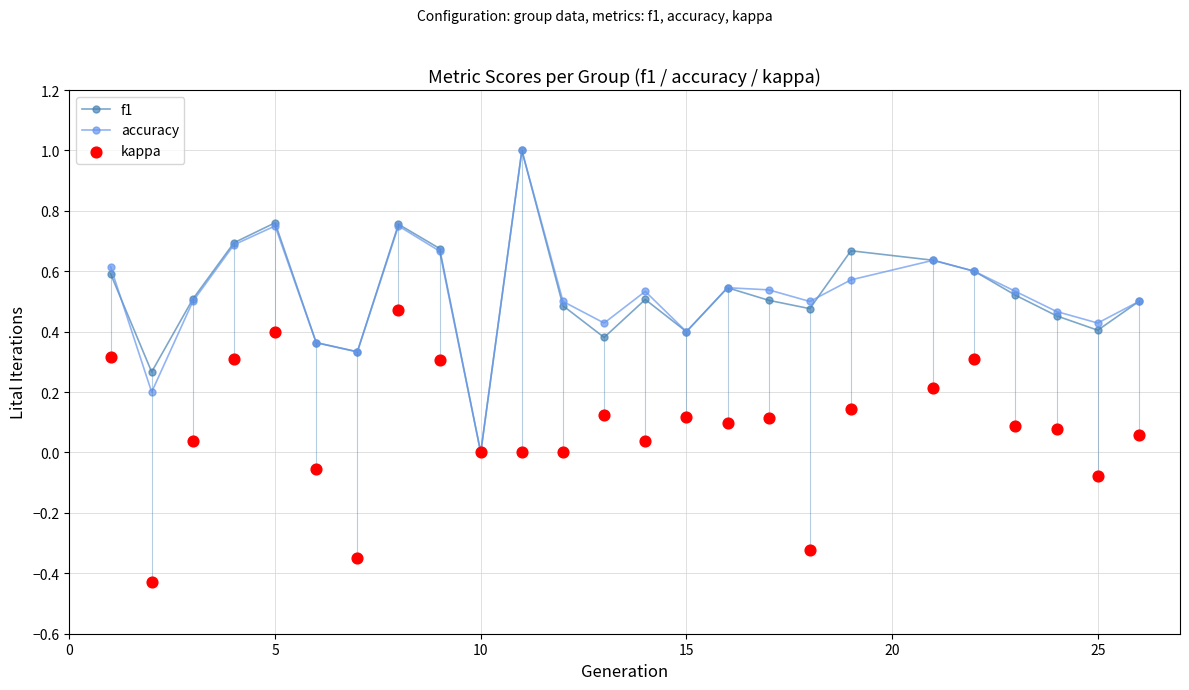

What are all the series names shown in the legend?

f1, accuracy, kappa